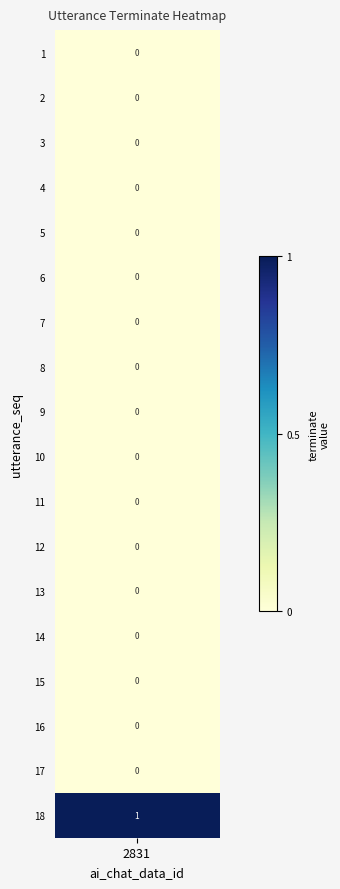

Count the values in the range 0 to 1.

18